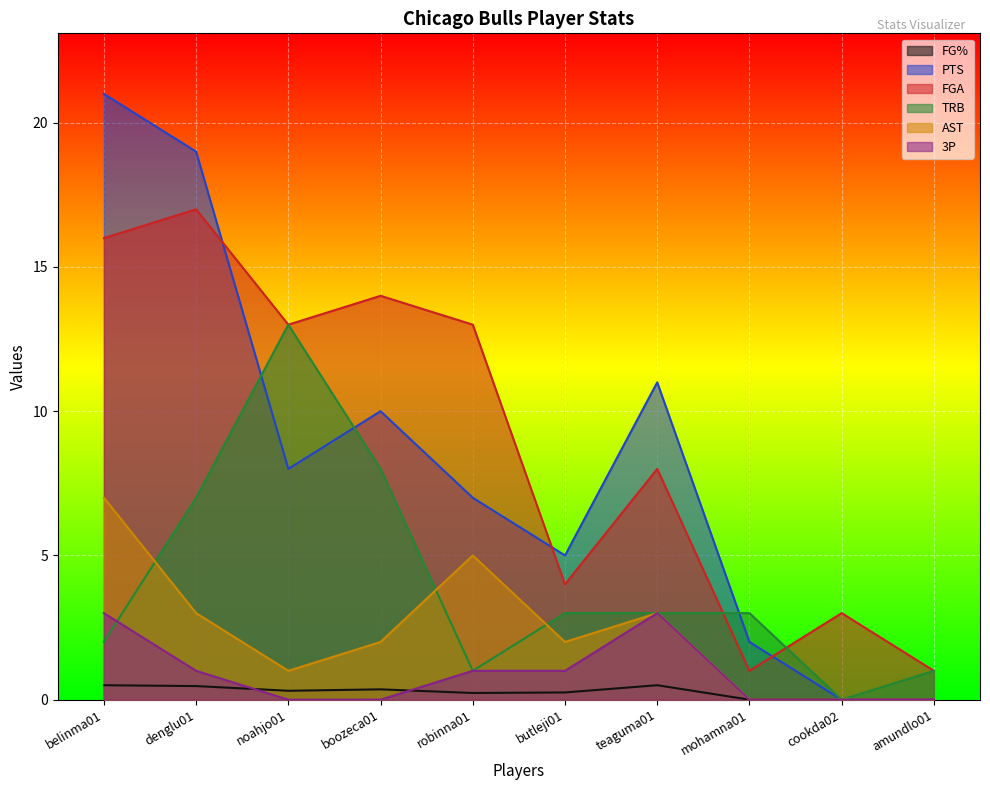

At which label is AST closest to 3?

denglu01